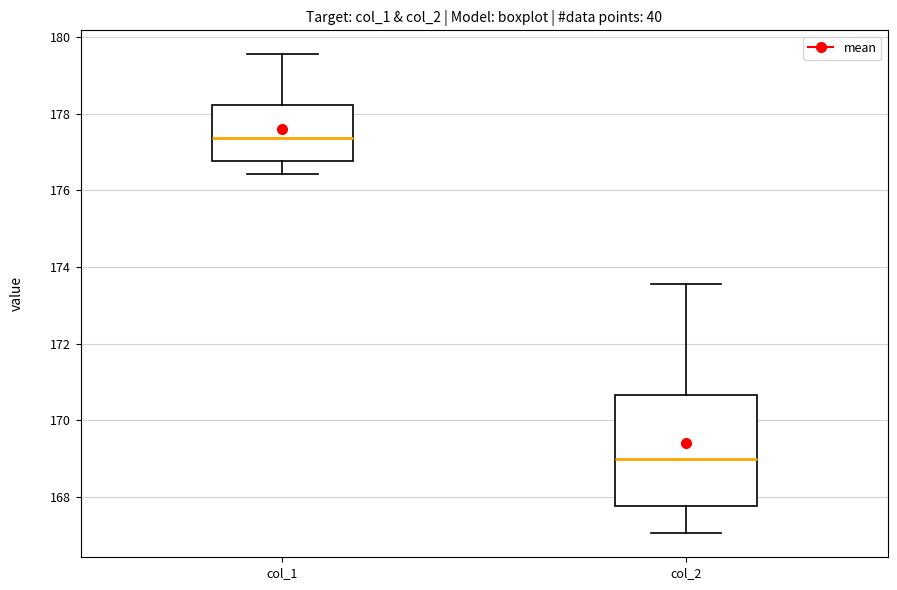

Which box has the highest median line?

col_1